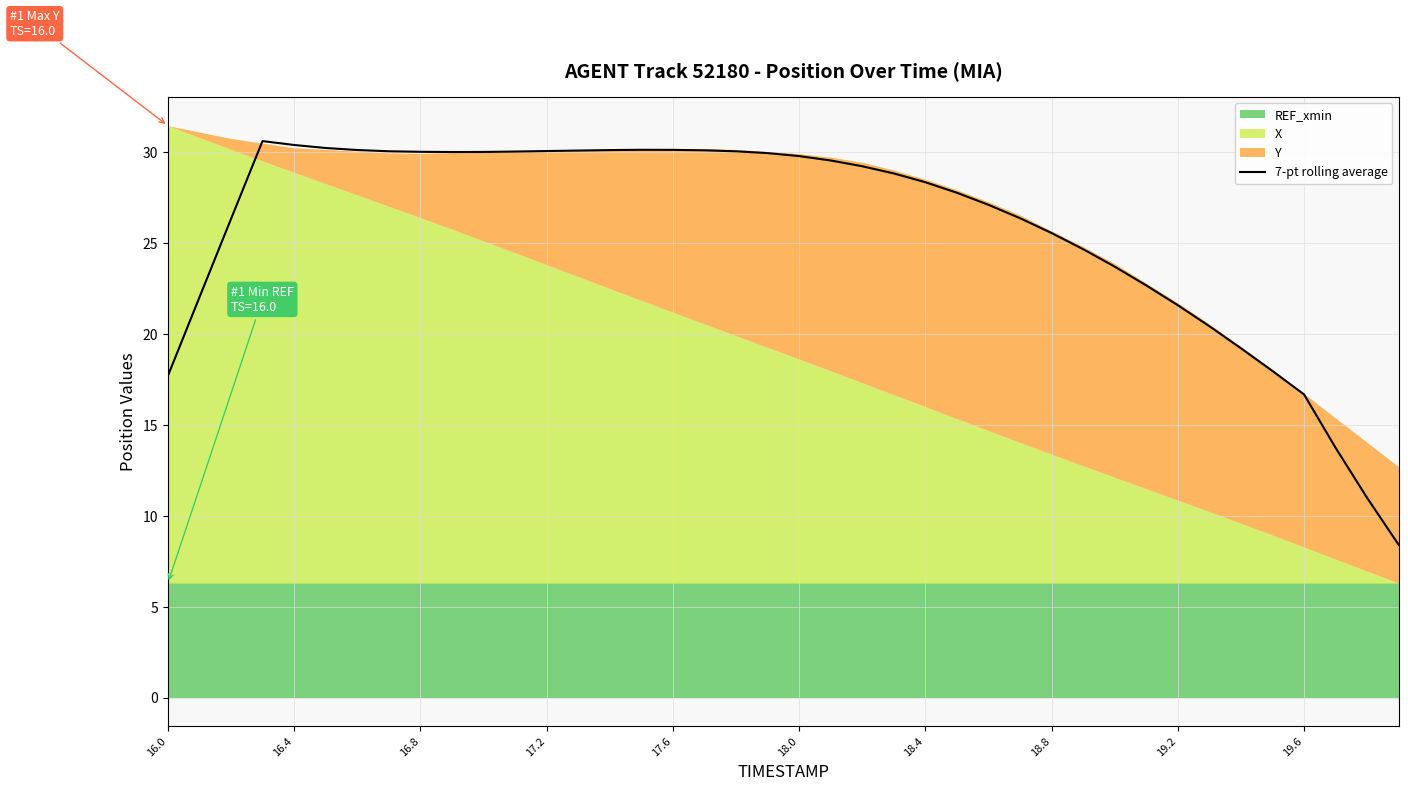

What is the maximum value for 7-pt rolling average?

30.6